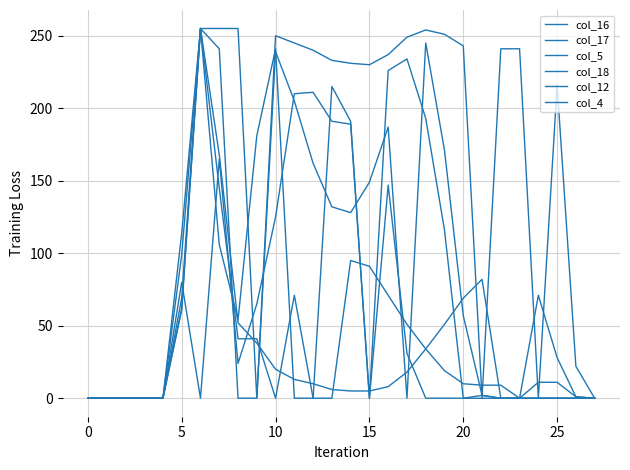

How many times do col_12 and col_18 cross each other?

5